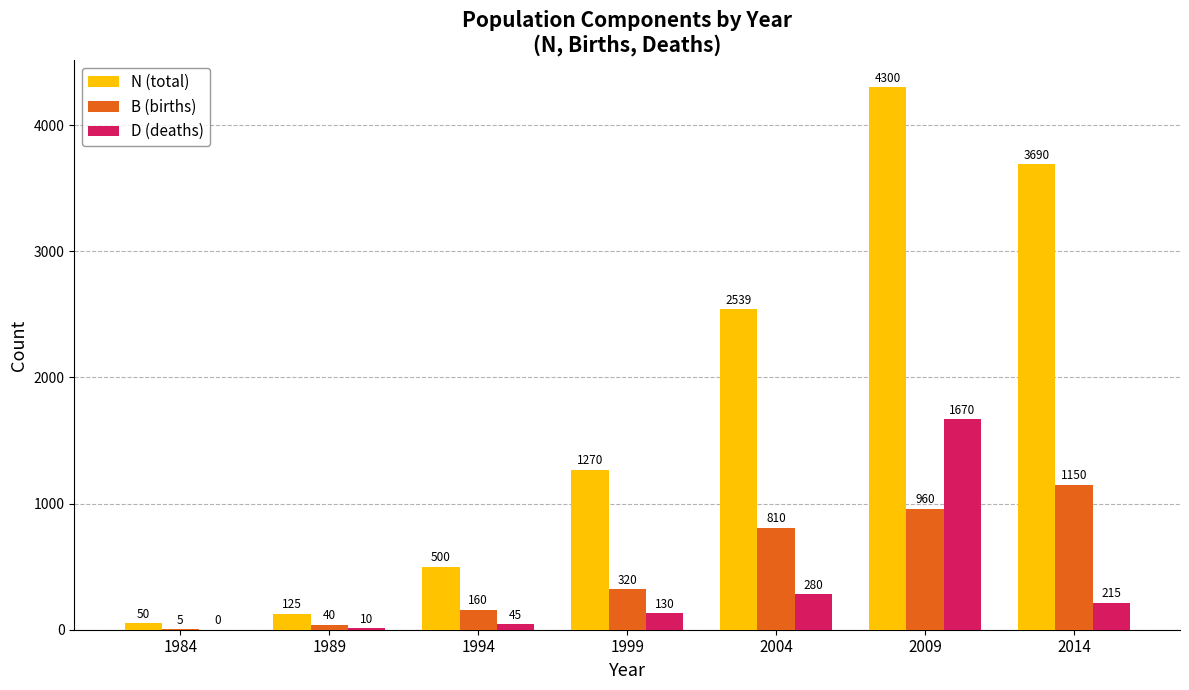

Which series changed the most between 1999 and 2004?

N (total)